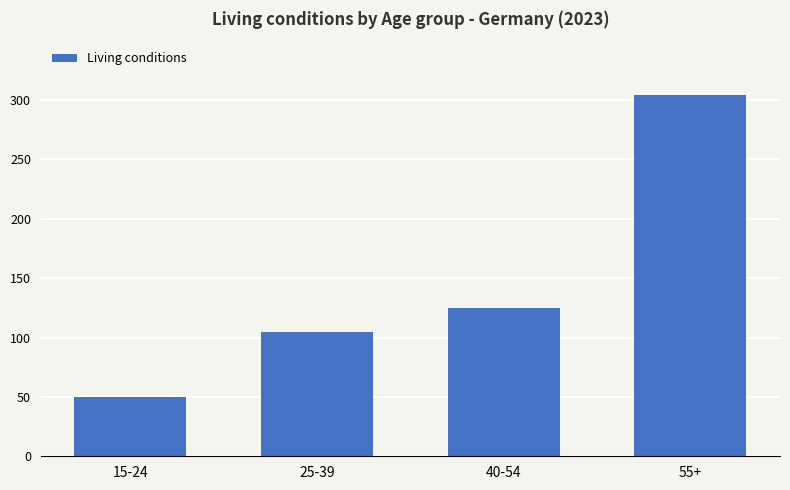

How many data points are less than 125?

2